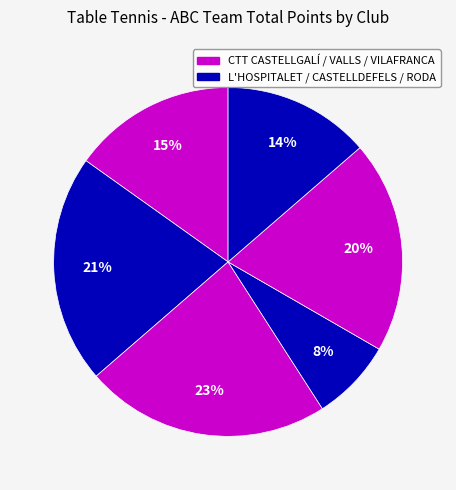

Count the number of slices in the pie.

6